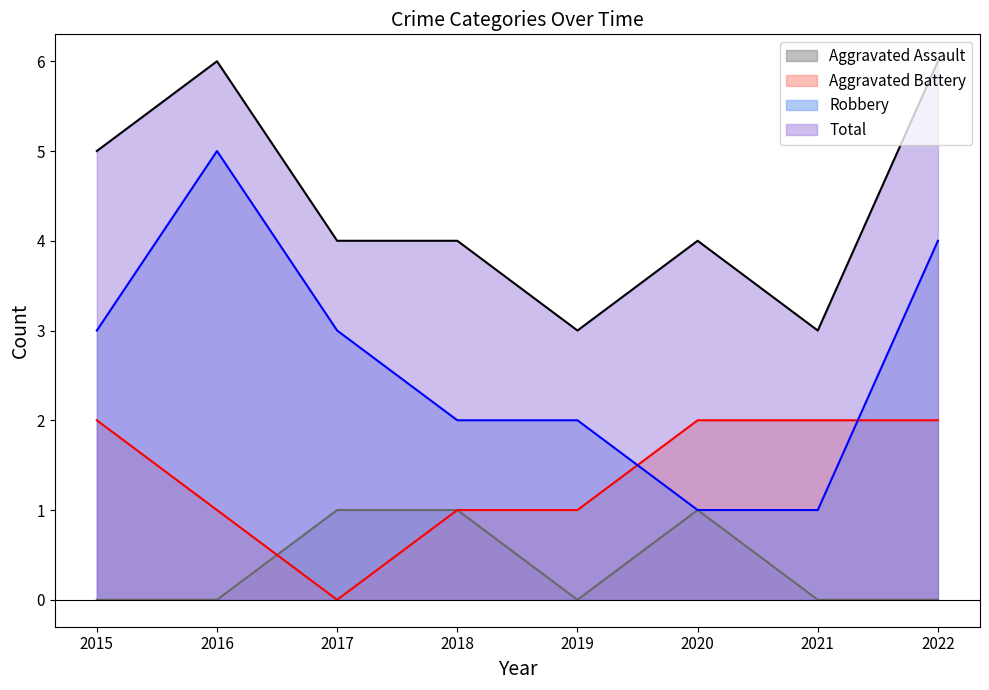

What is the average value of the Aggravated Battery (line) series?

1